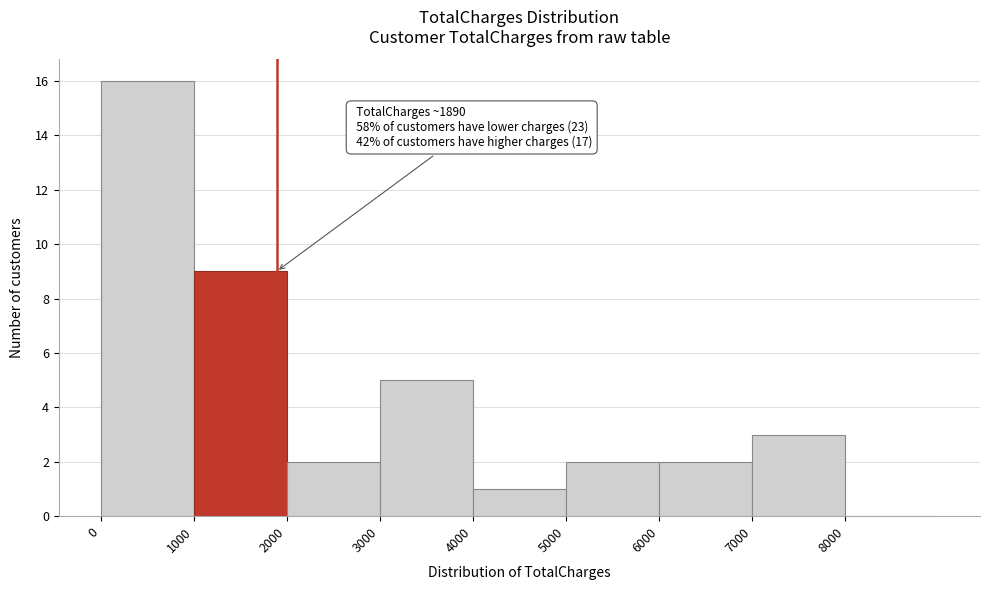

Over which range of the x-axis is the bar tallest?

0 to 1000